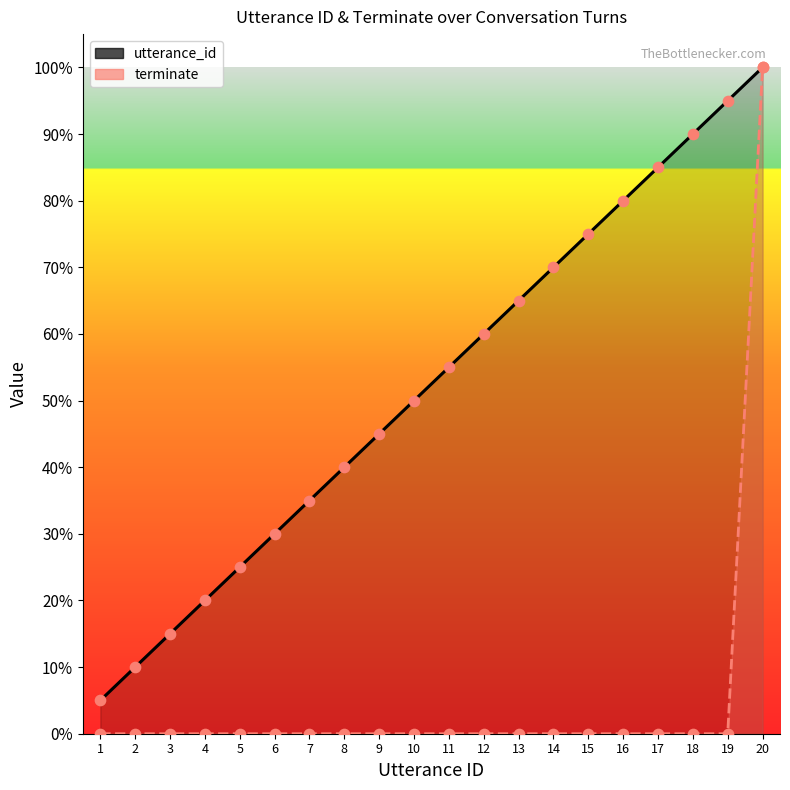

What are all the series names shown in the legend?

utterance_id, terminate